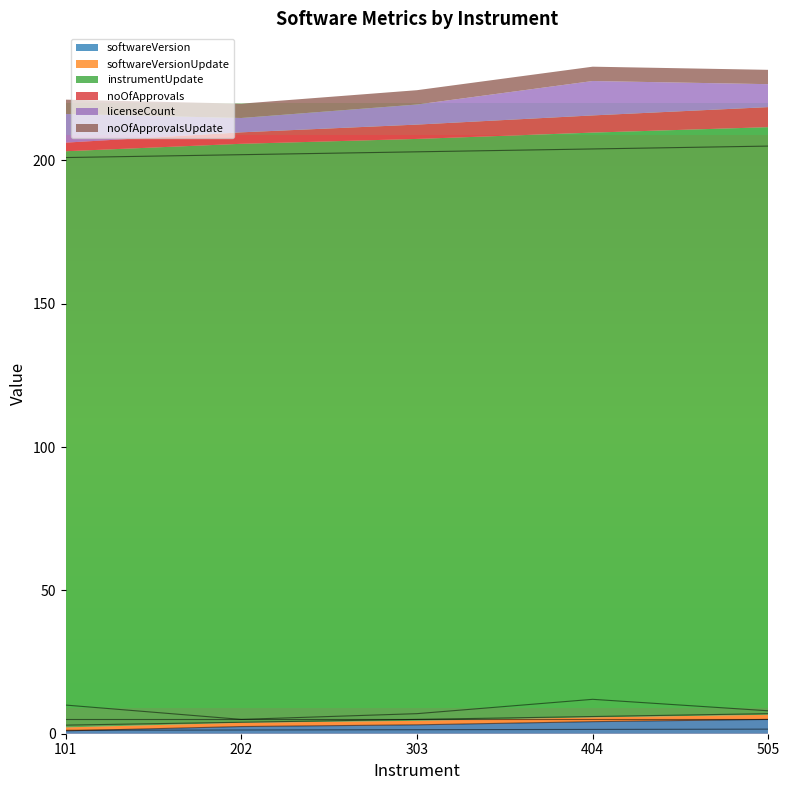

Is it true that softwareVersion equals 4.2 at 404?

True